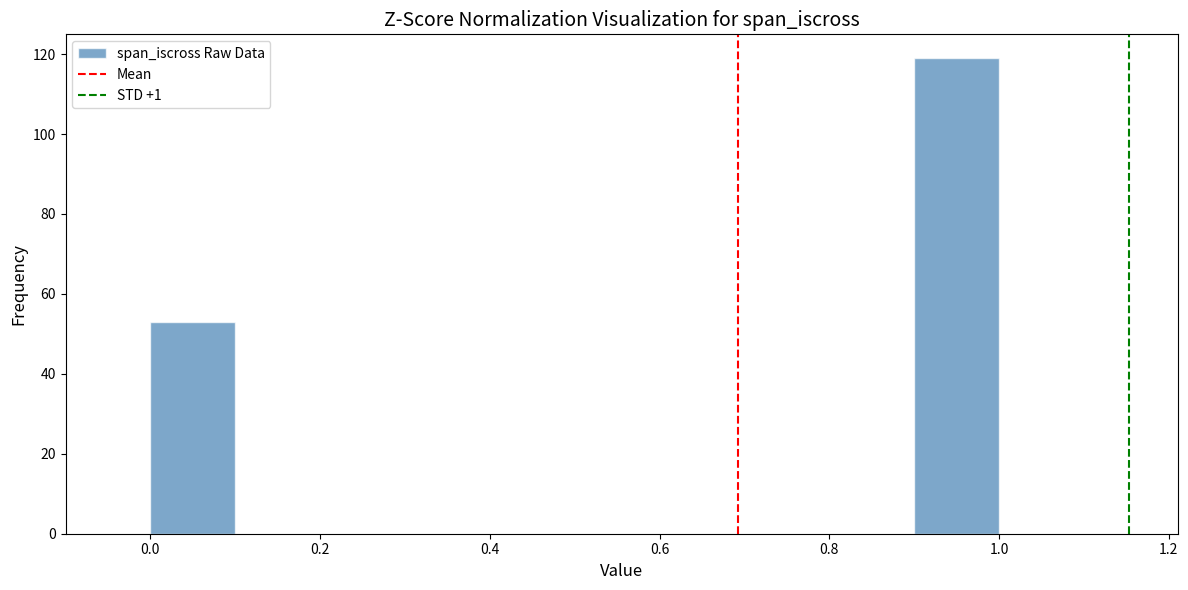

Over which range of the x-axis is the bar tallest?

0.9 to 1.0